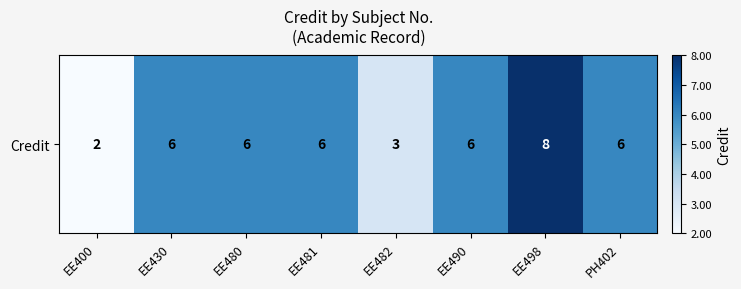

List the labels in order of value, smallest first.

EE400, EE482, EE430, EE480, EE481, EE490, PH402, EE498